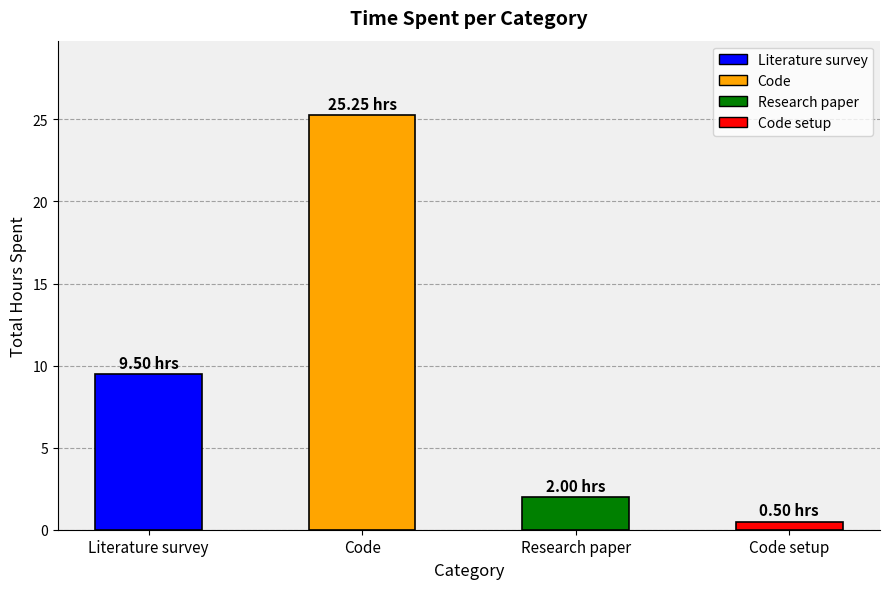

List the labels in order of value, largest first.

Code, Literature survey, Research paper, Code setup